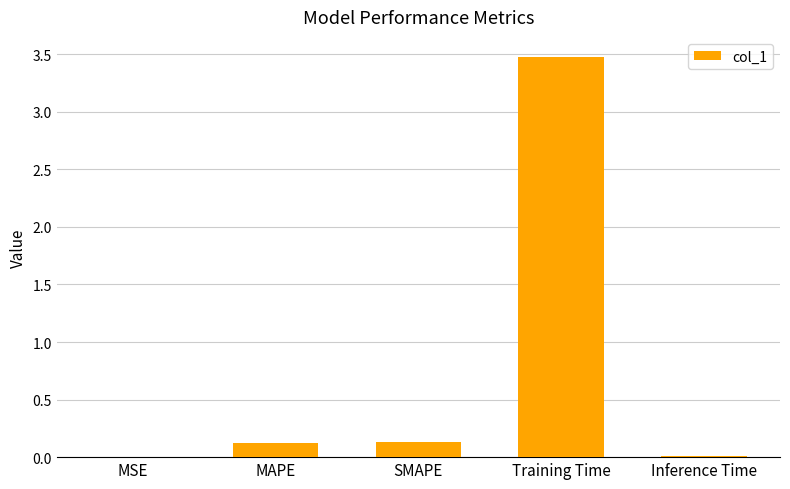

Is it true that the value at MSE is 0.0?

True